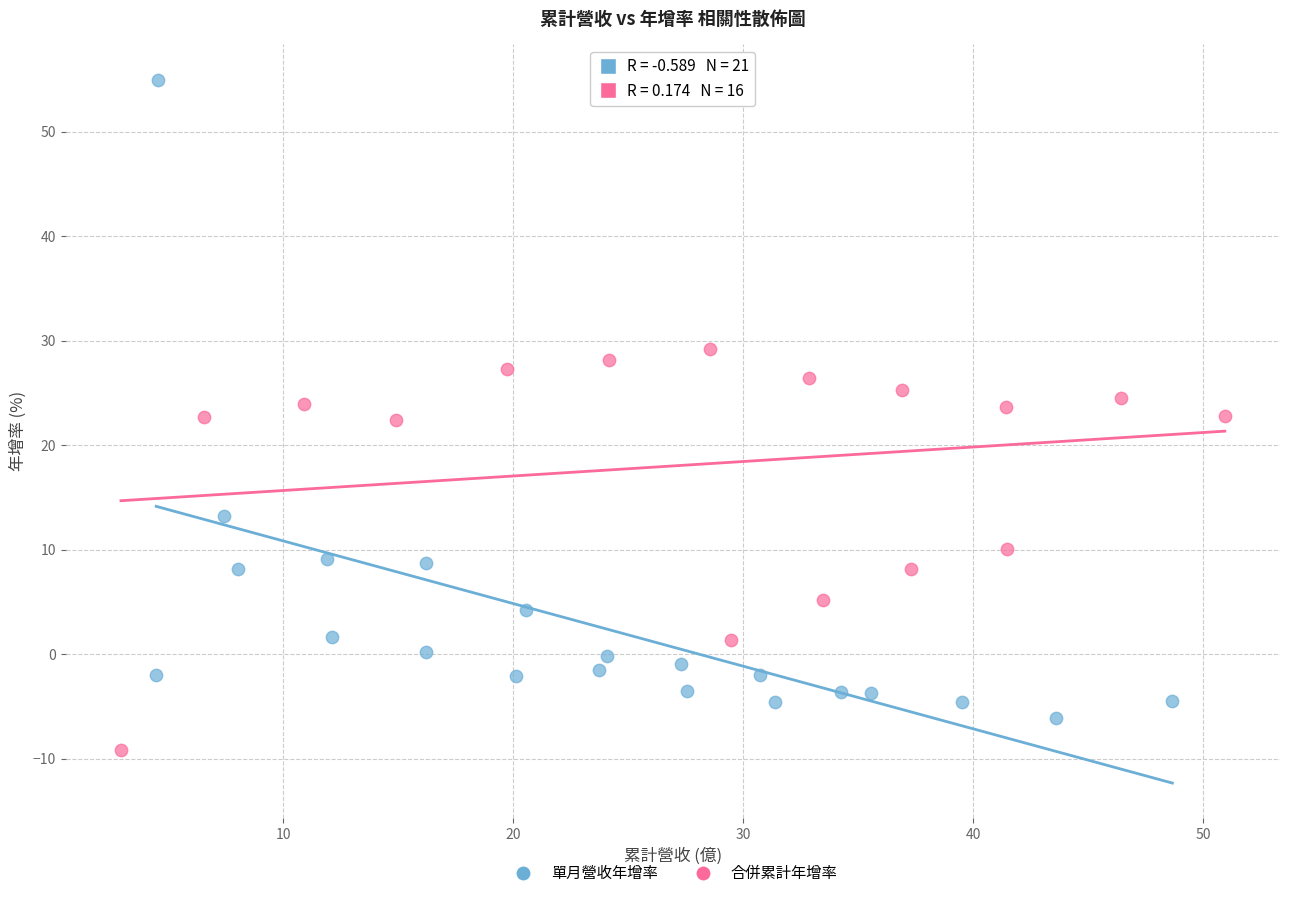

Which series has the widest spread of Y values?

單月營收年增率